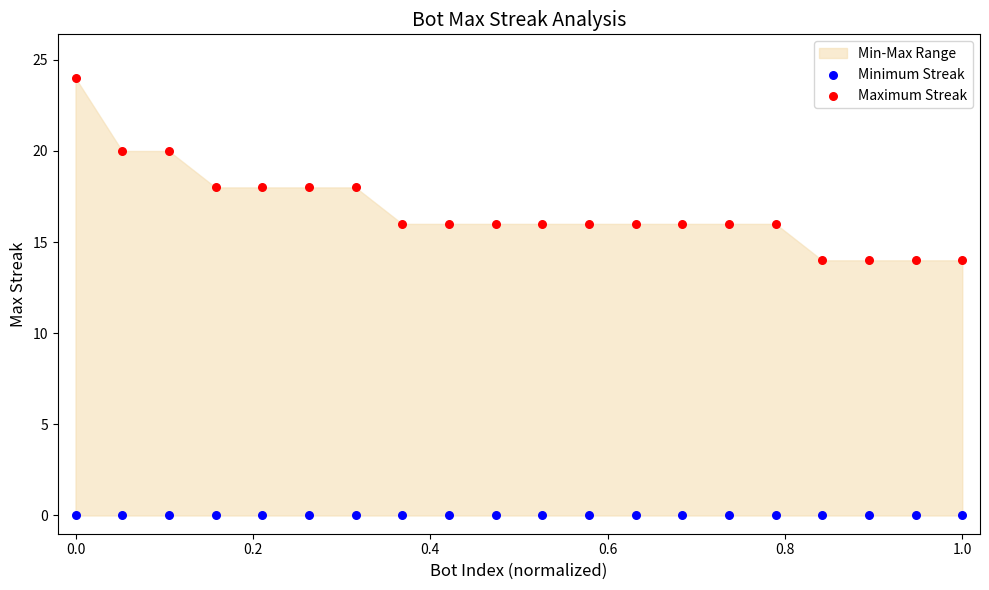

Which series reaches the maximum Y coordinate?

Maximum Streak